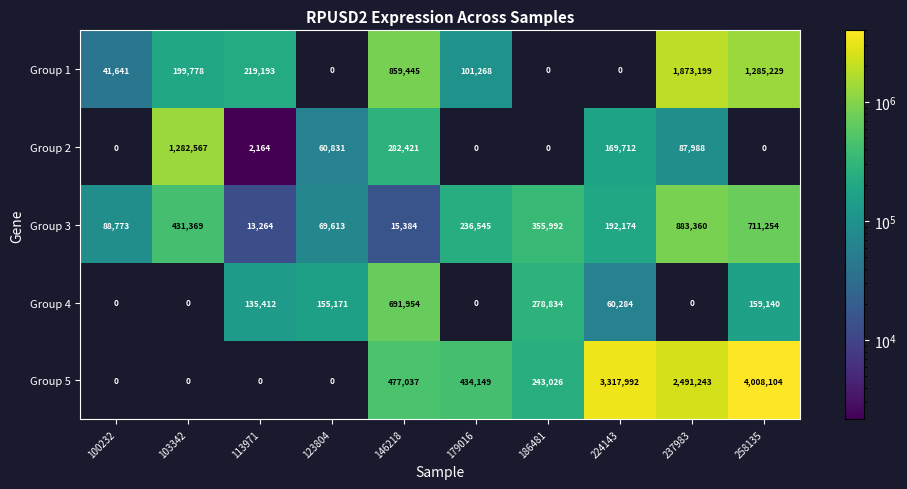

At which category is the sum across all series the highest?

258135